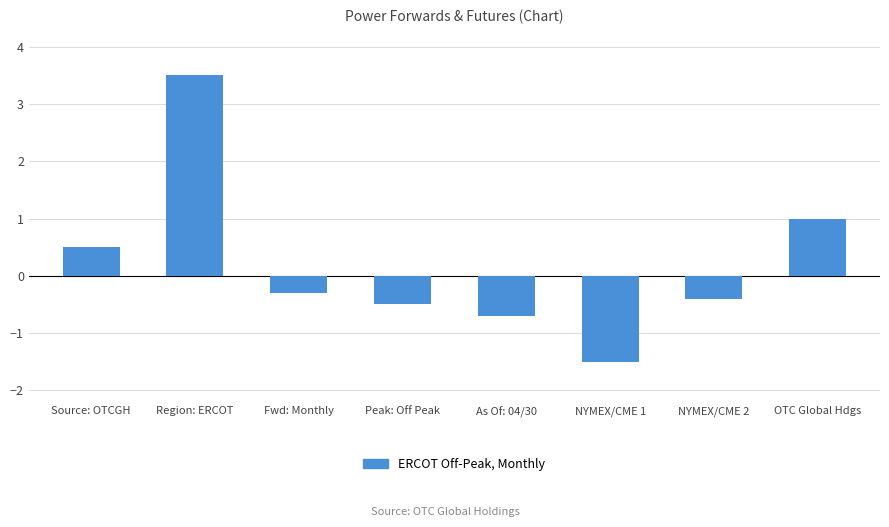

True or false: the data shows -0.1 at As Of: 04/30.

False